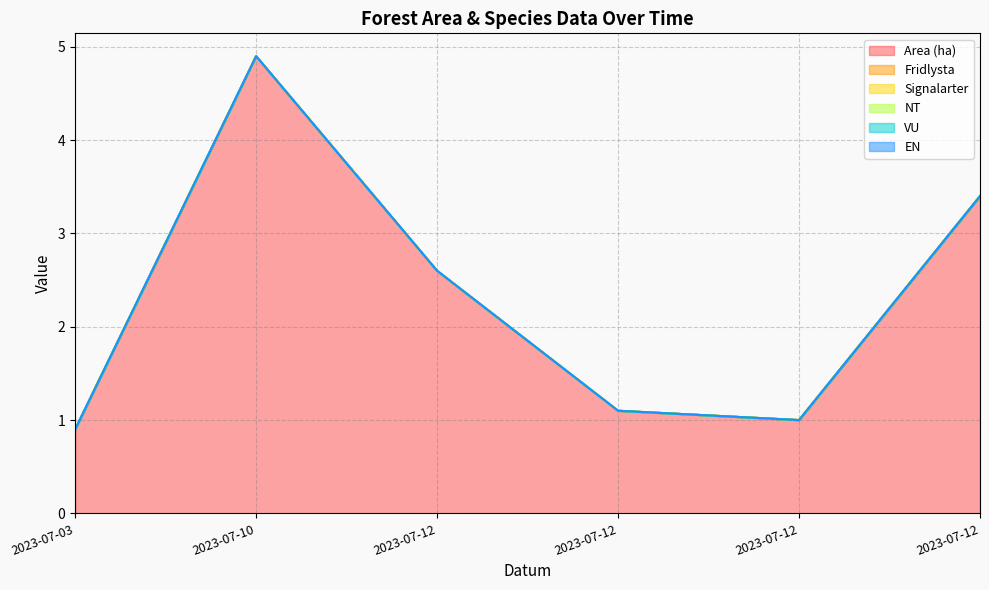

True or false: Signalarter and Fridlysta cross at least once.

False